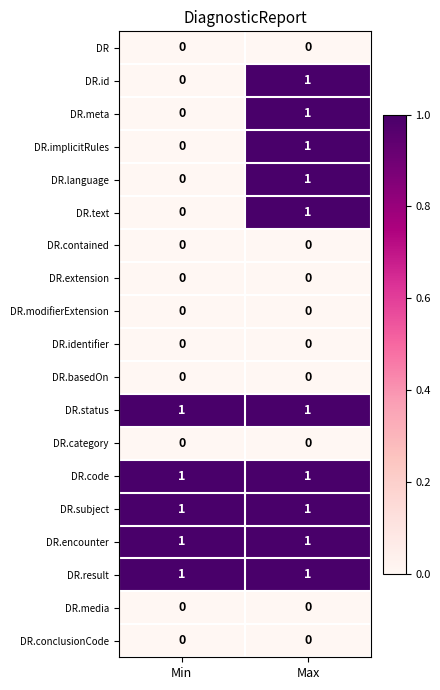

At which category is the sum across all series the highest?

Max